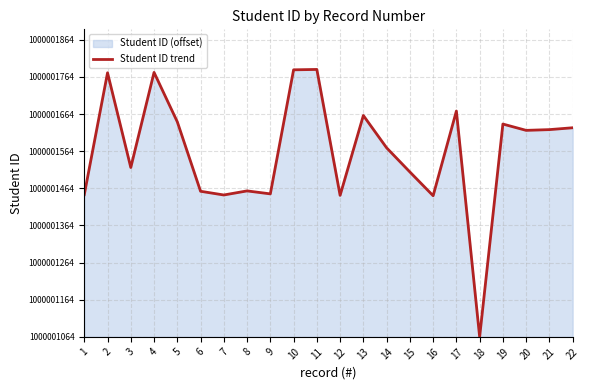

The value at 18 is 0. True or false?

True